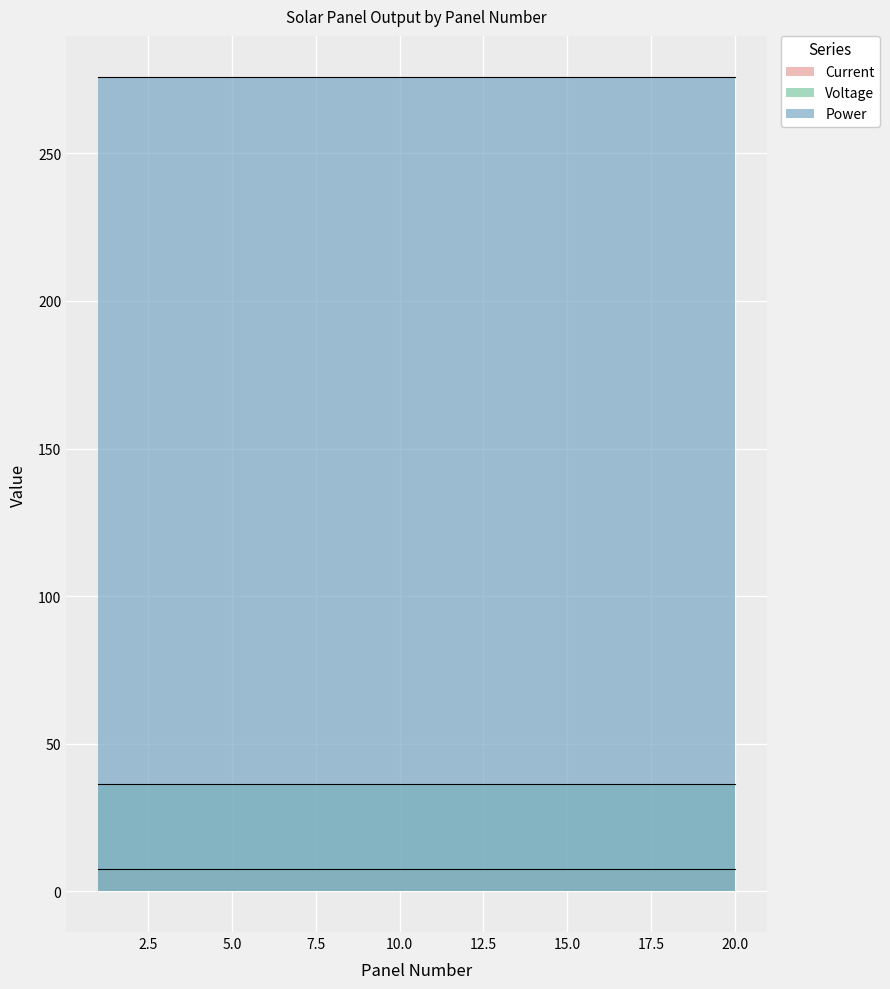

How many categories are shown in the chart?

20